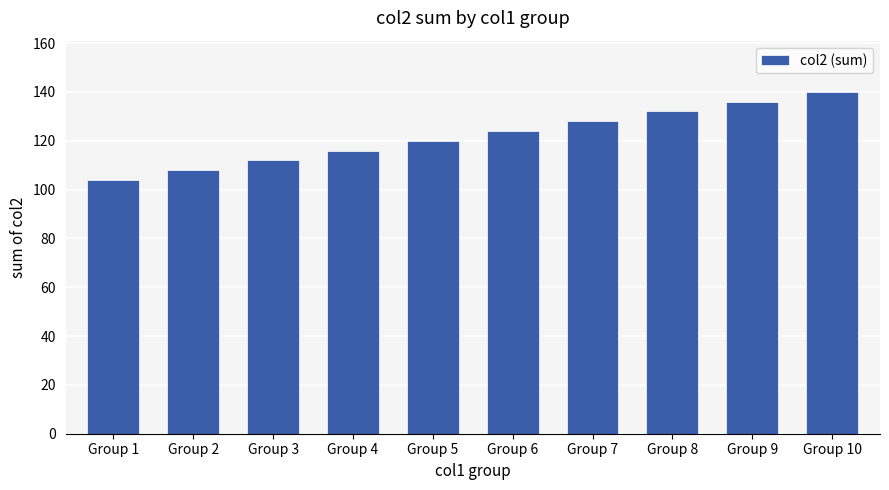

How many data points are less than 124?

5